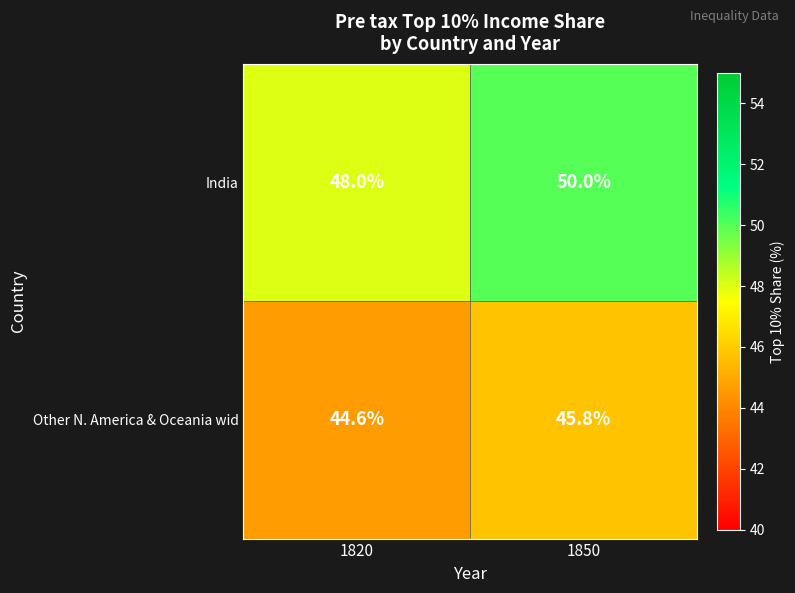

What is the difference between the India values at 1850 and 1820?

2.0